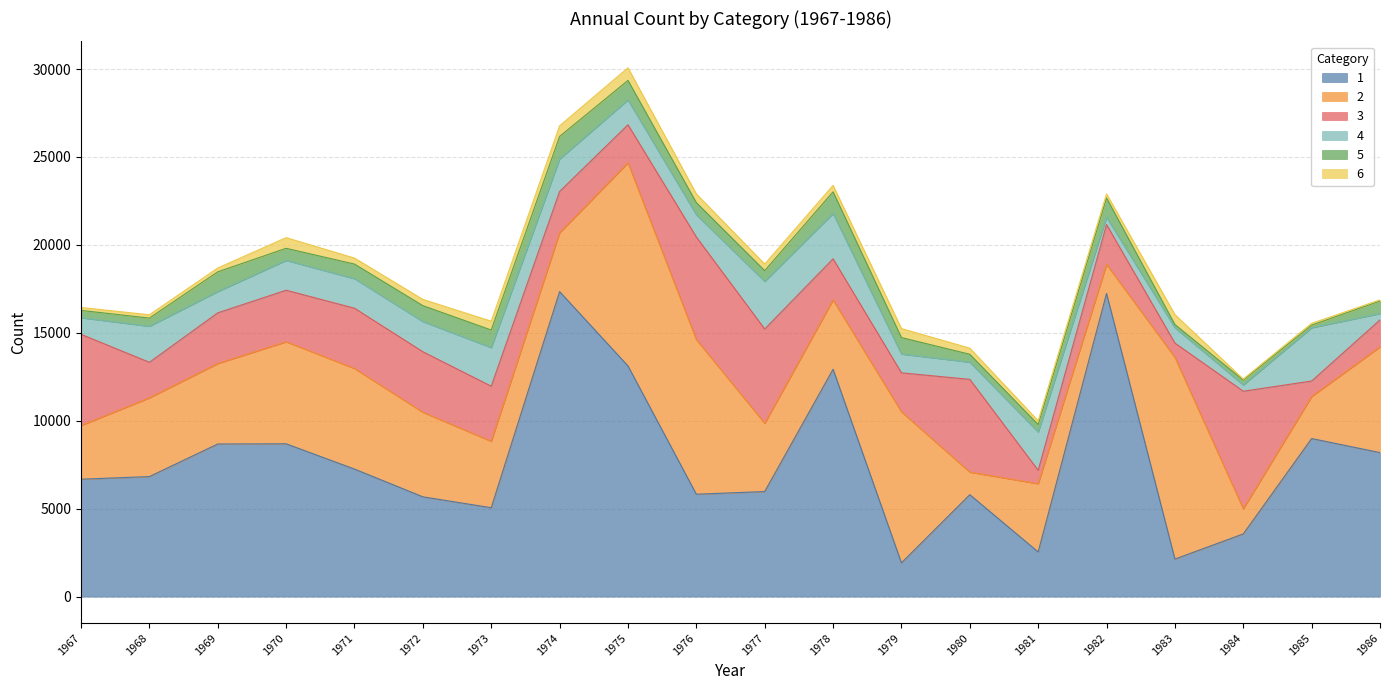

How many data points in 6 are above 356?

9